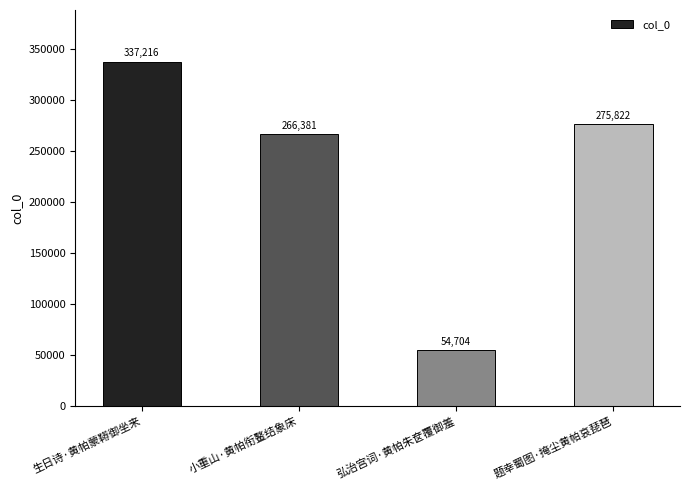

What is the difference between the values at 小重山·黄帕衔鳌结象床 and 生日诗·黄帕蒙鞯御坐来?

70835